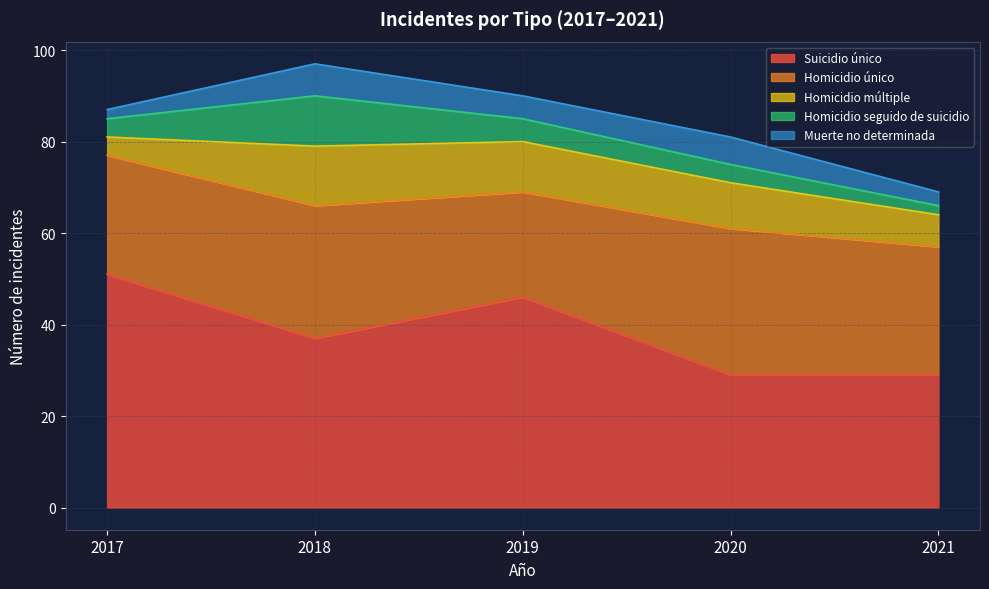

How many Homicidio único values are between 26 and 29?

3